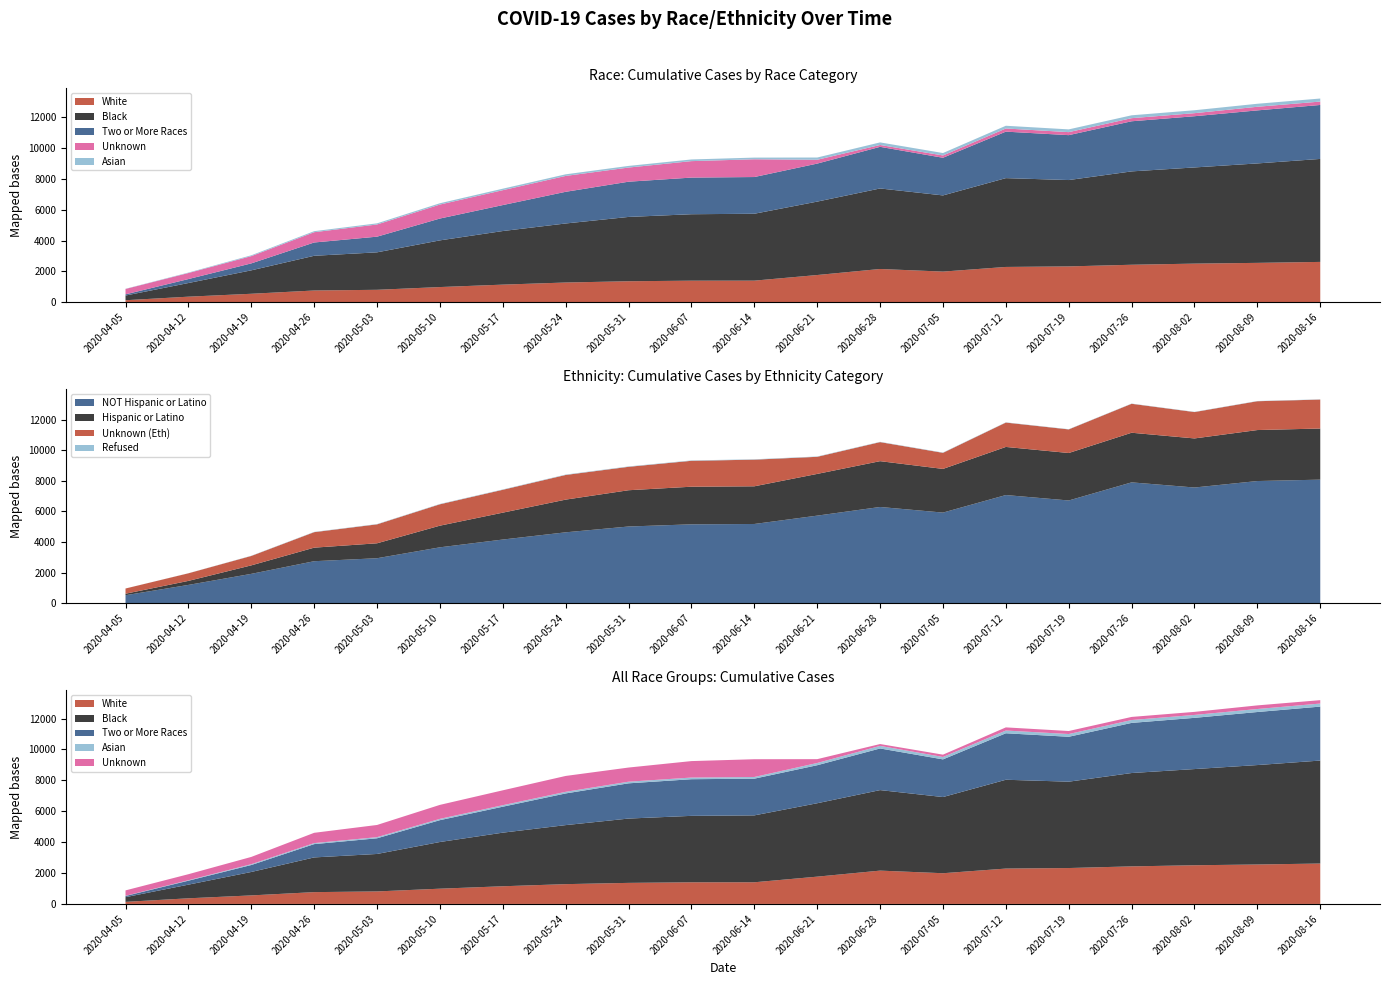

What is the value of the Asian point at the 4th from the left?

66